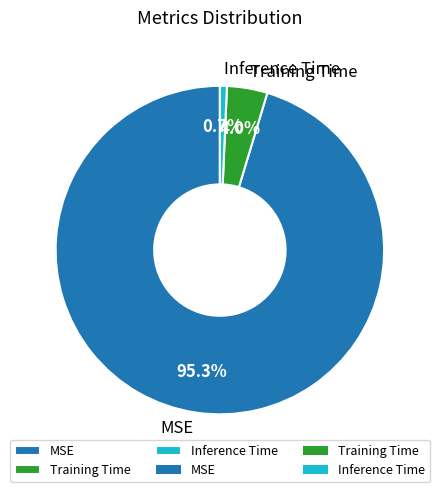

Is it true that Inference Time is 11% of the pie?

False